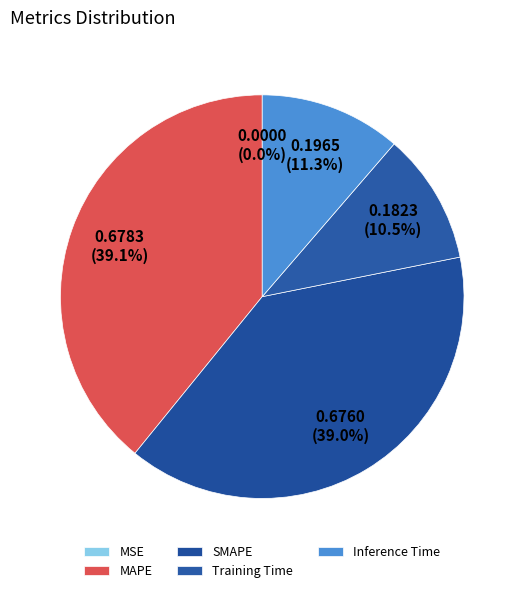

What percentage is the Training Time slice, to the nearest percent?

11%